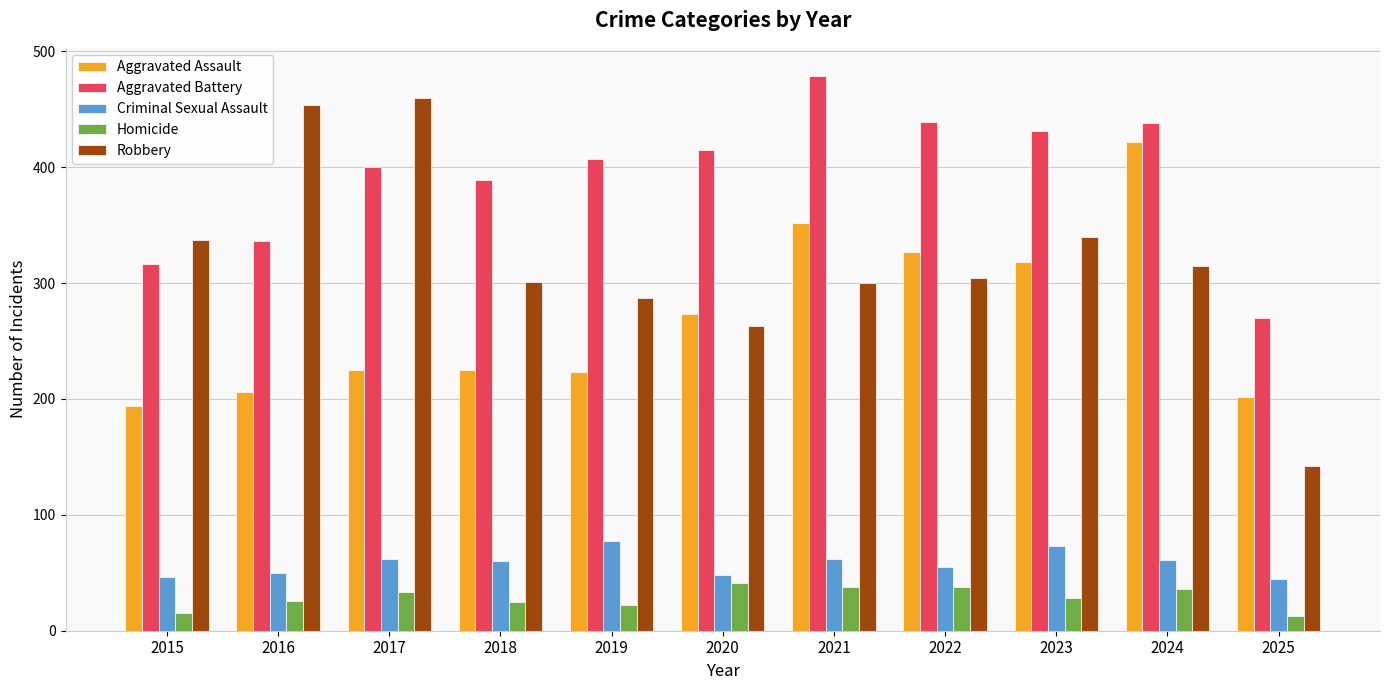

True or false: Aggravated Battery has a value of 438 at 2024.

True